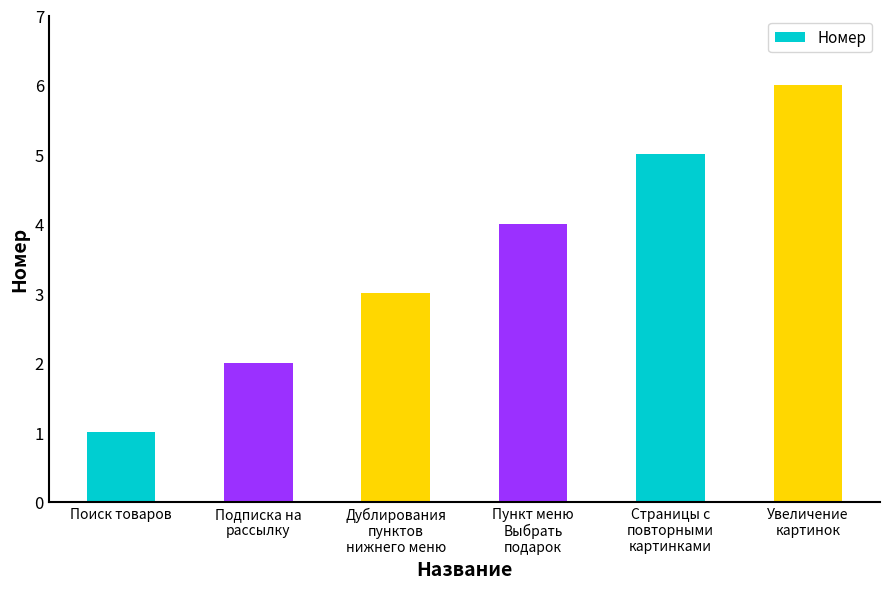

Reading right to left, transcribe all the data shown in this chart.

6	5	4	3	2	1